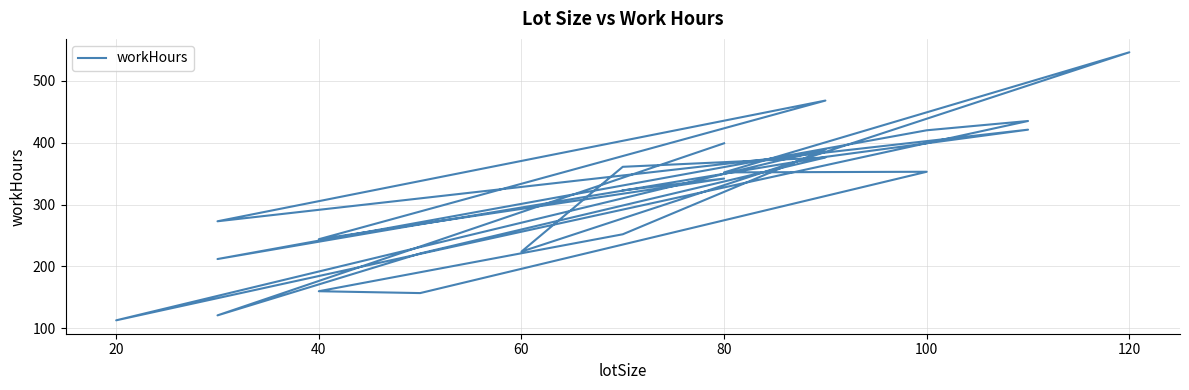

What is the difference between the maximum and minimum values?

433